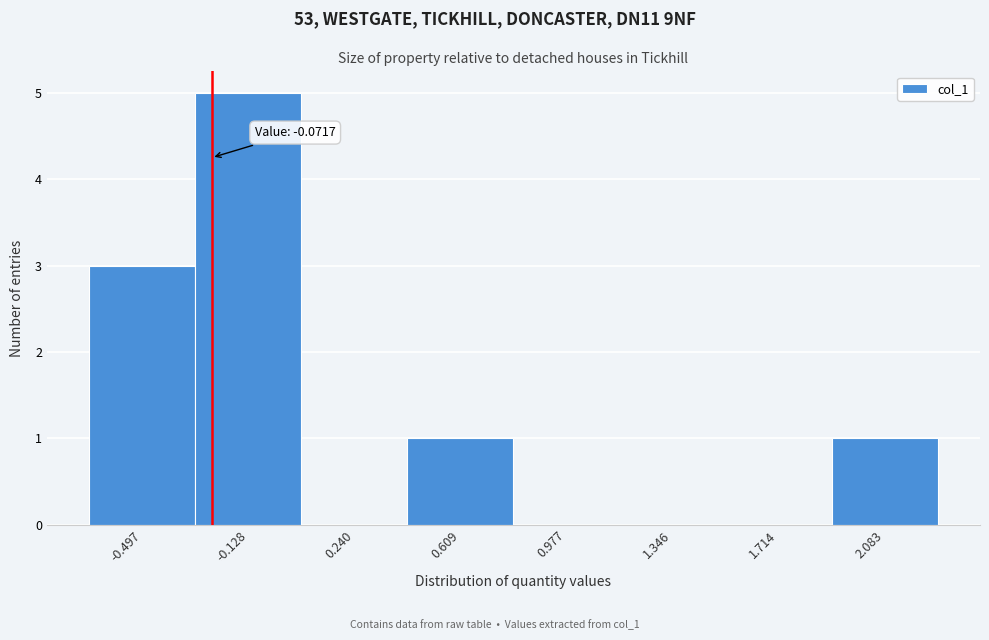

Reading left to right, extract all data points from this chart.

-0.497=3	-0.128=5	0.240=0	0.609=1	0.977=0	1.346=0	1.714=0	2.083=1